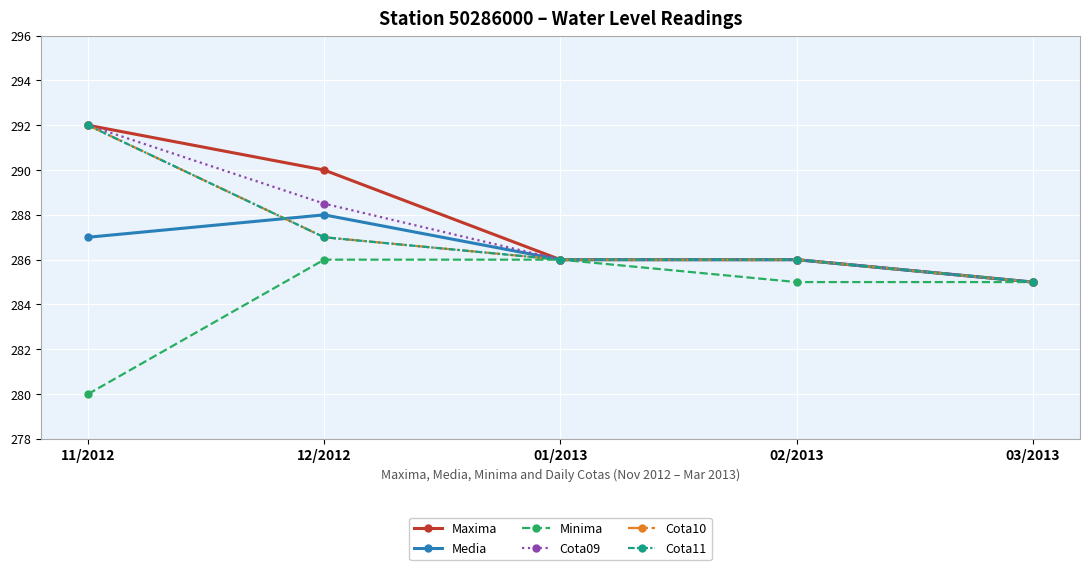

What is the label of the 3rd point from the left?

01/2013